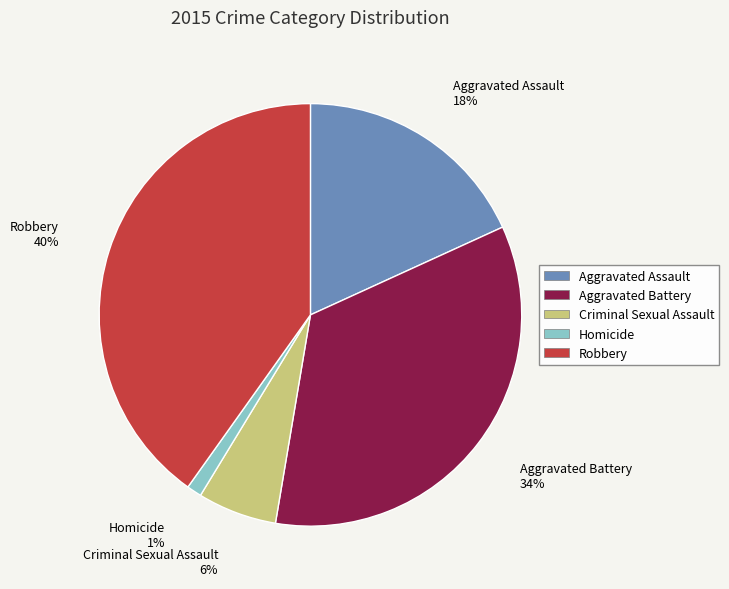

Which category has the smallest portion of the pie?

Homicide